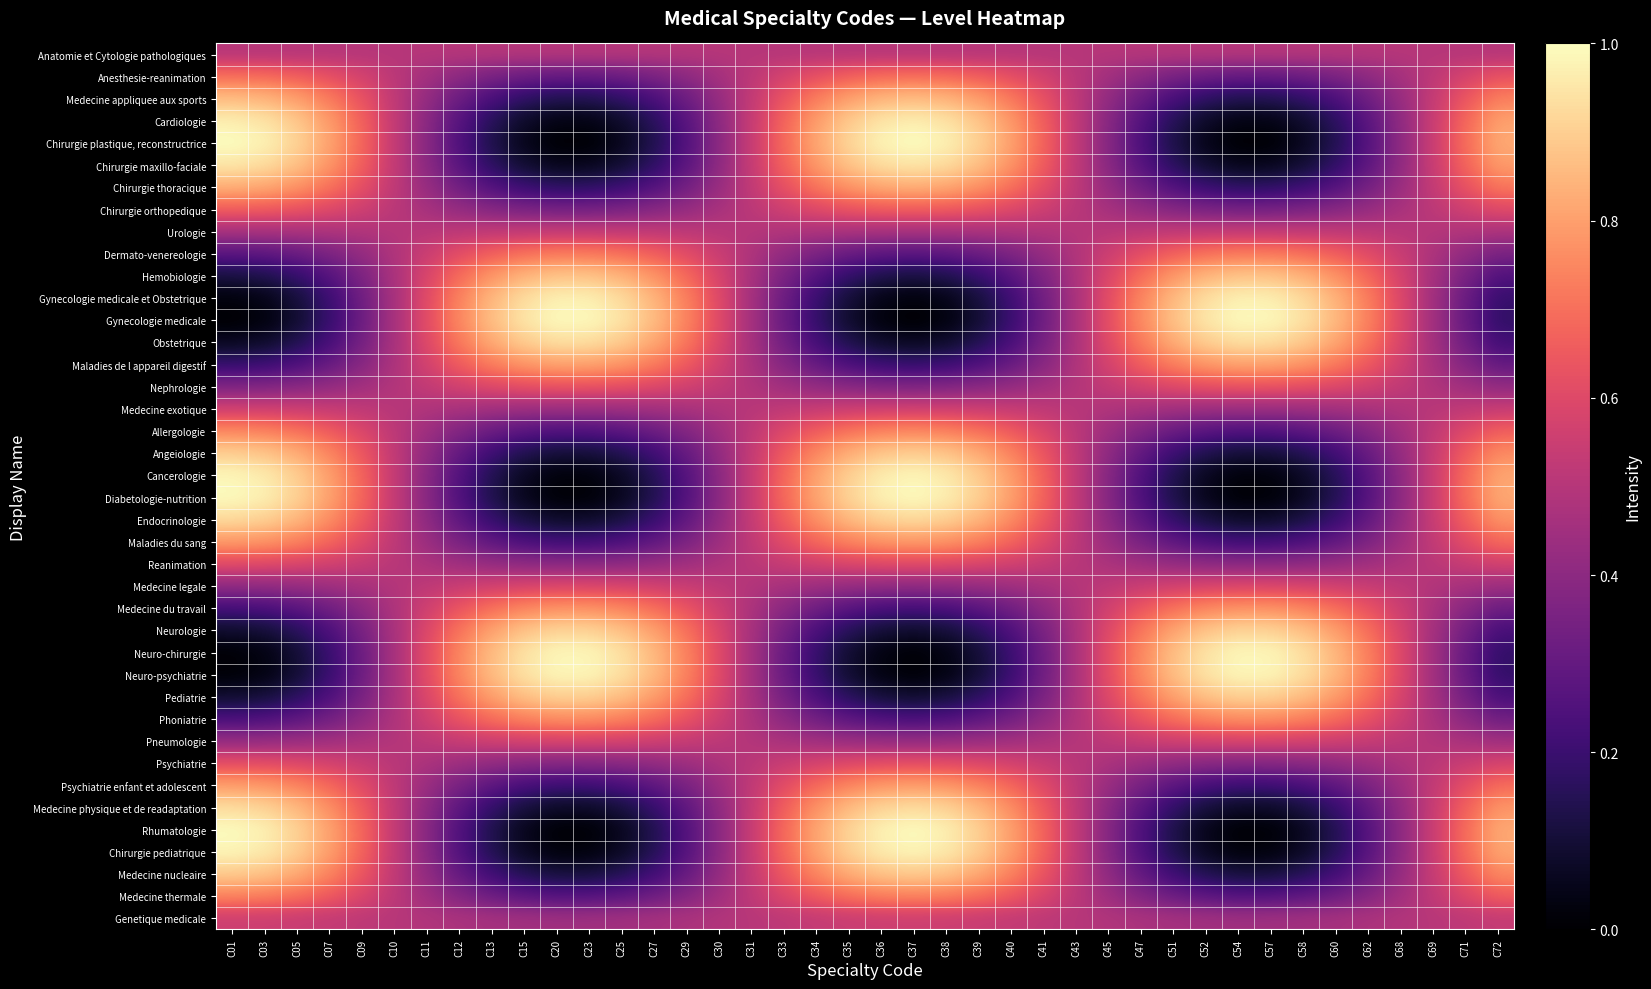

Which series has the widest spread of values?

Chirurgie plastique, reconstructrice